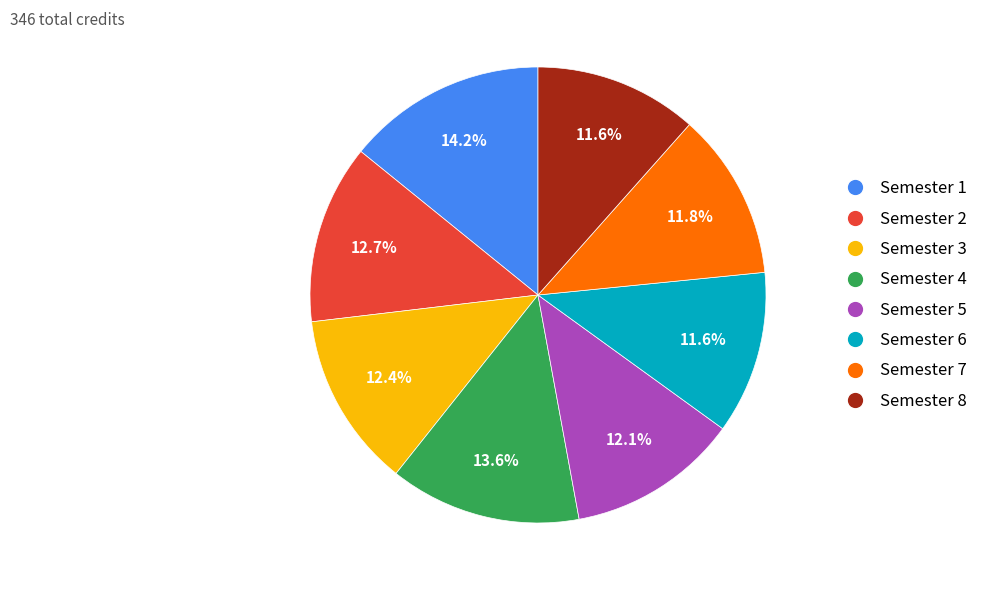

To the nearest percent, what is the combined percentage of Semester 4 and Semester 5?

26%